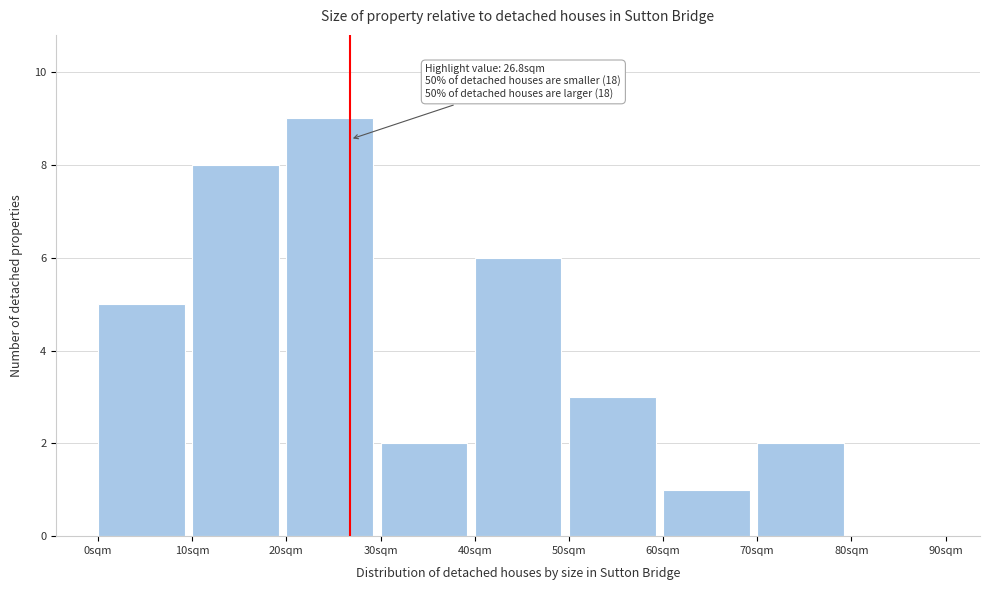

Which range on the x-axis has the tallest bar?

20 to 30